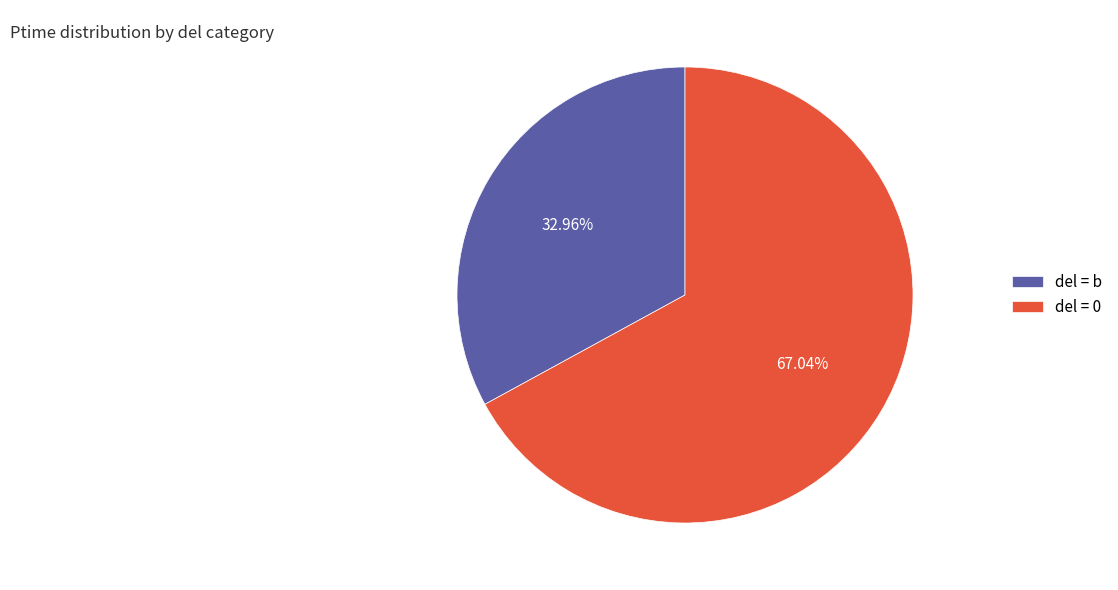

Does del = 0 represent more than half of the total?

Yes